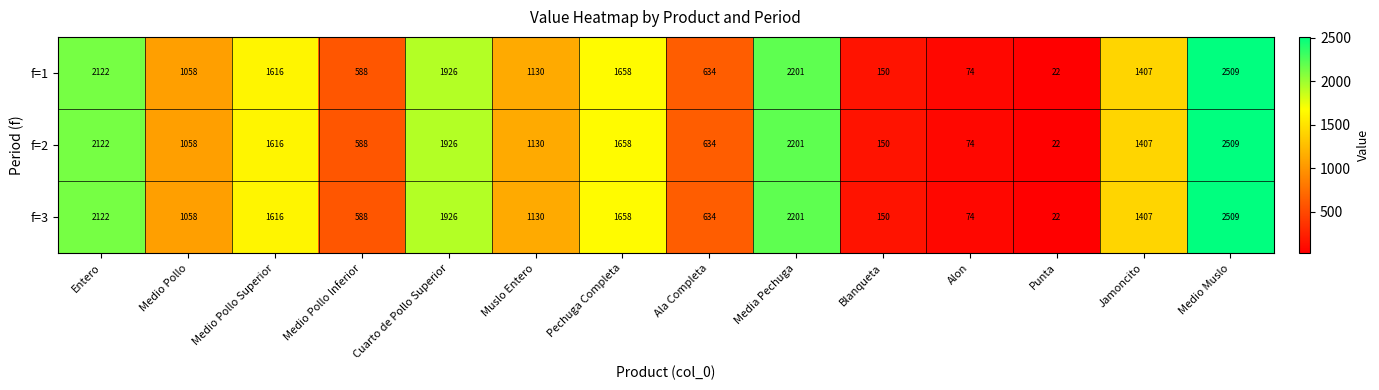

Rank the categories by f=3 value from highest to lowest.

Medio Muslo, Media Pechuga, Entero, Cuarto de Pollo Superior, Pechuga Completa, Medio Pollo Superior, Jamoncito, Muslo Entero, Medio Pollo, Ala Completa, Medio Pollo Inferior, Blanqueta, Alon, Punta